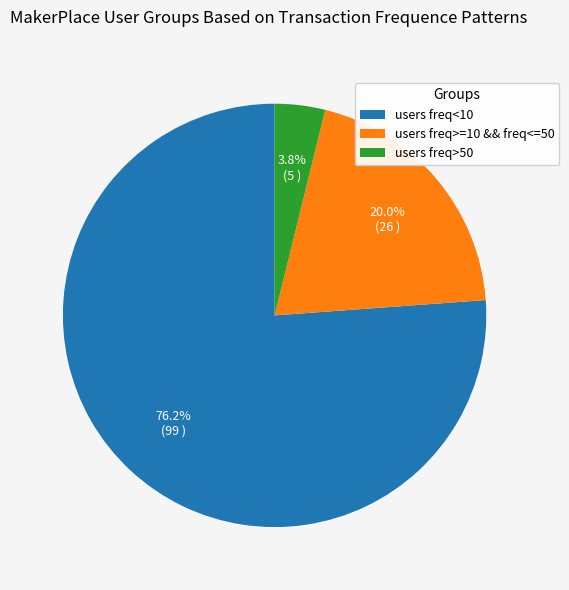

What percentage do users freq<10 and users freq>=10 && freq<=50 together represent?

96.2%